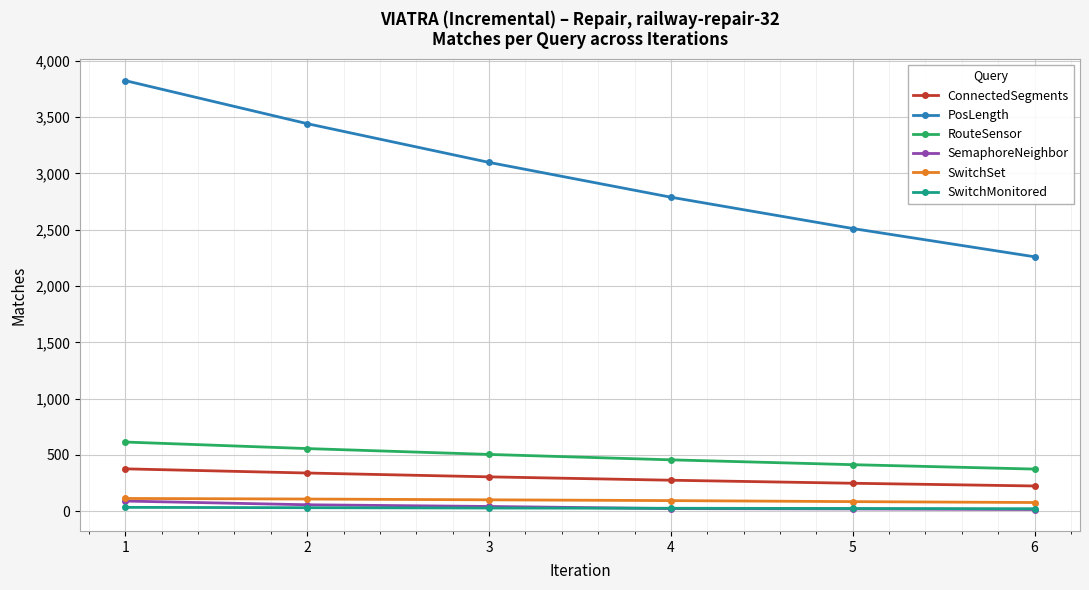

The value of ConnectedSegments at 2 is 340. True or false?

True